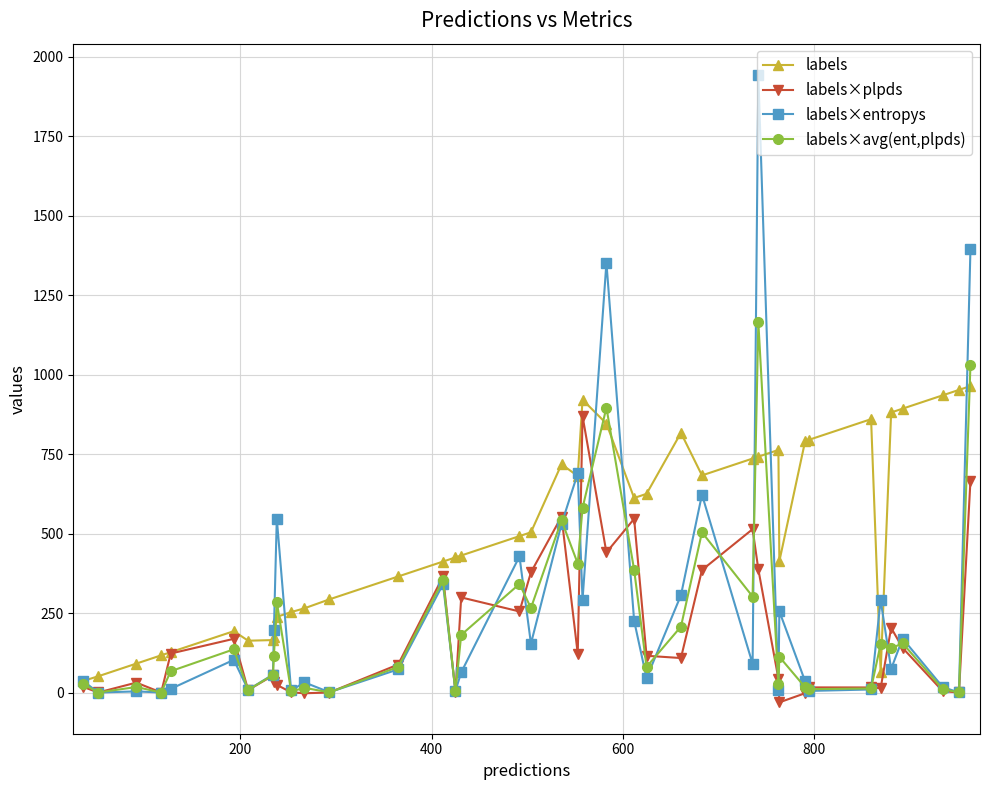

True or false: labels has more than 1 interior local peaks.

True